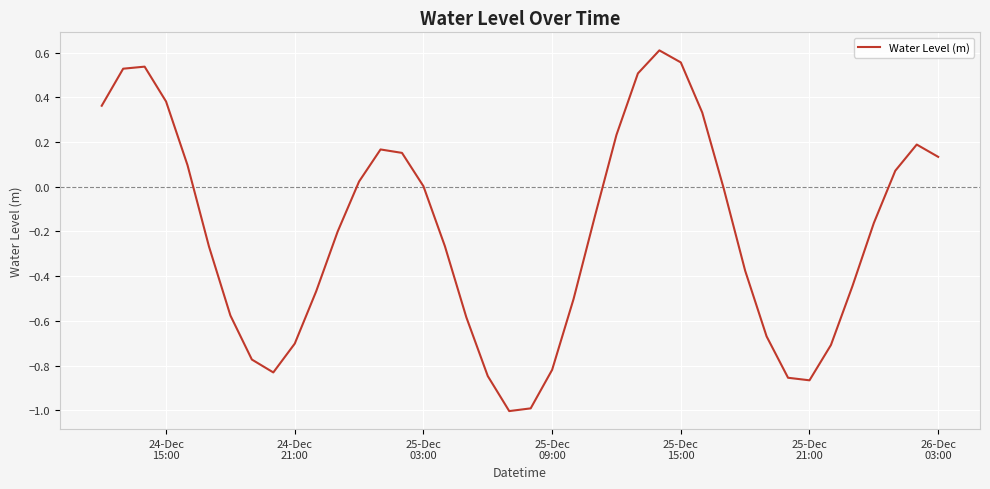

How many interior local valleys (lower than both neighbors) does the data have?

3